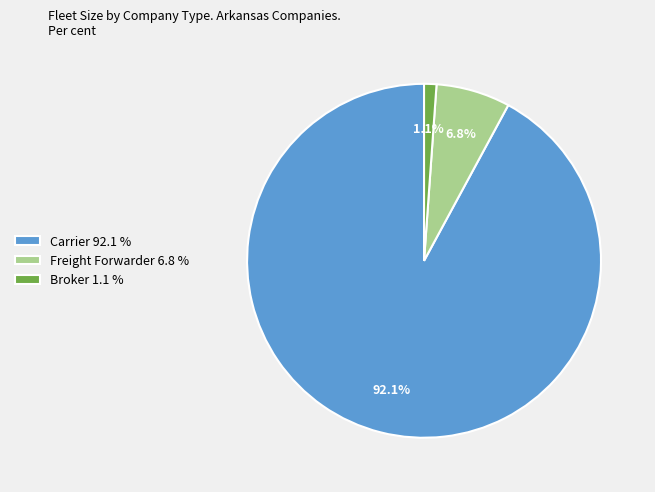

Rank the categories by value from lowest to highest.

Broker 1.1 %, Freight Forwarder 6.8 %, Carrier 92.1 %